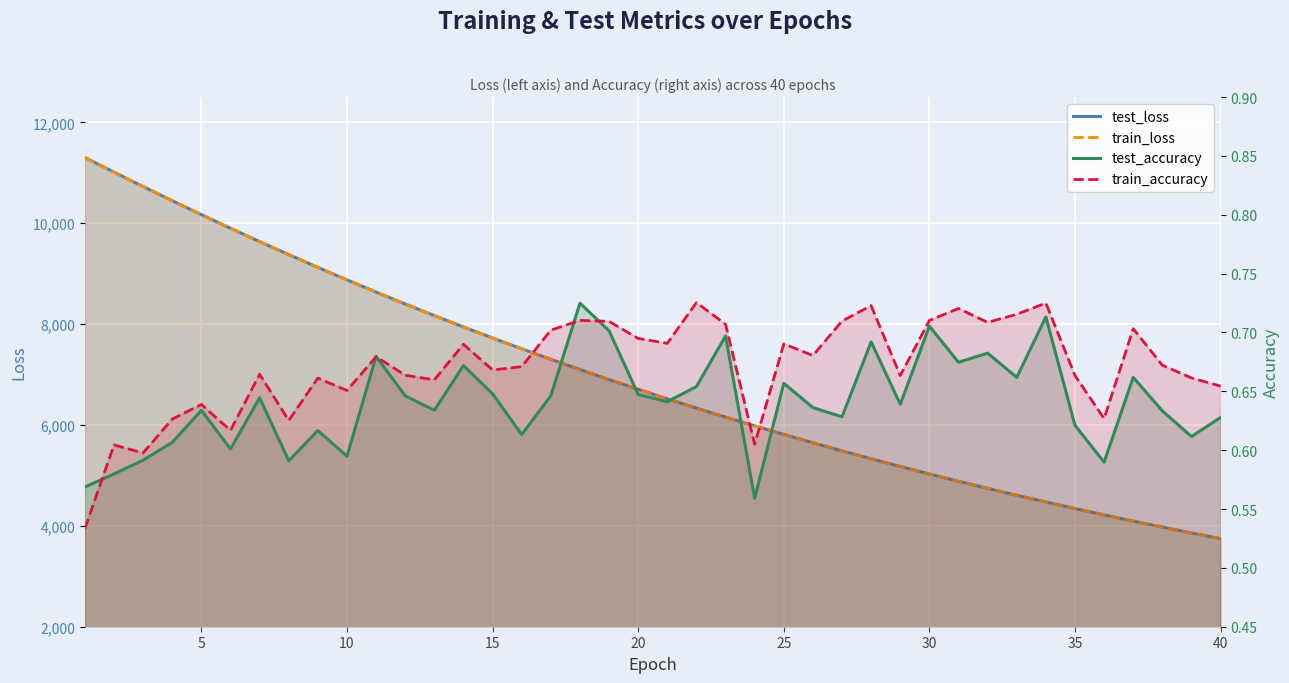

What is the value of the train_accuracy point at the 24th from the left?

0.6